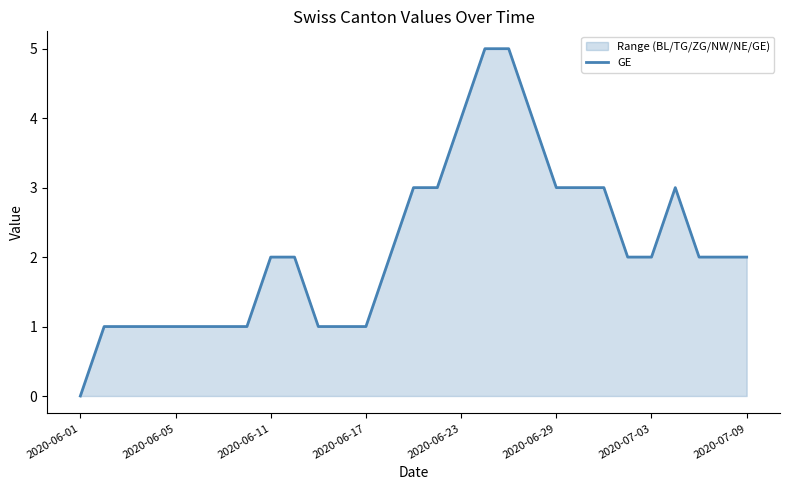

Which label corresponds to the smallest value in the chart?

2020-06-01